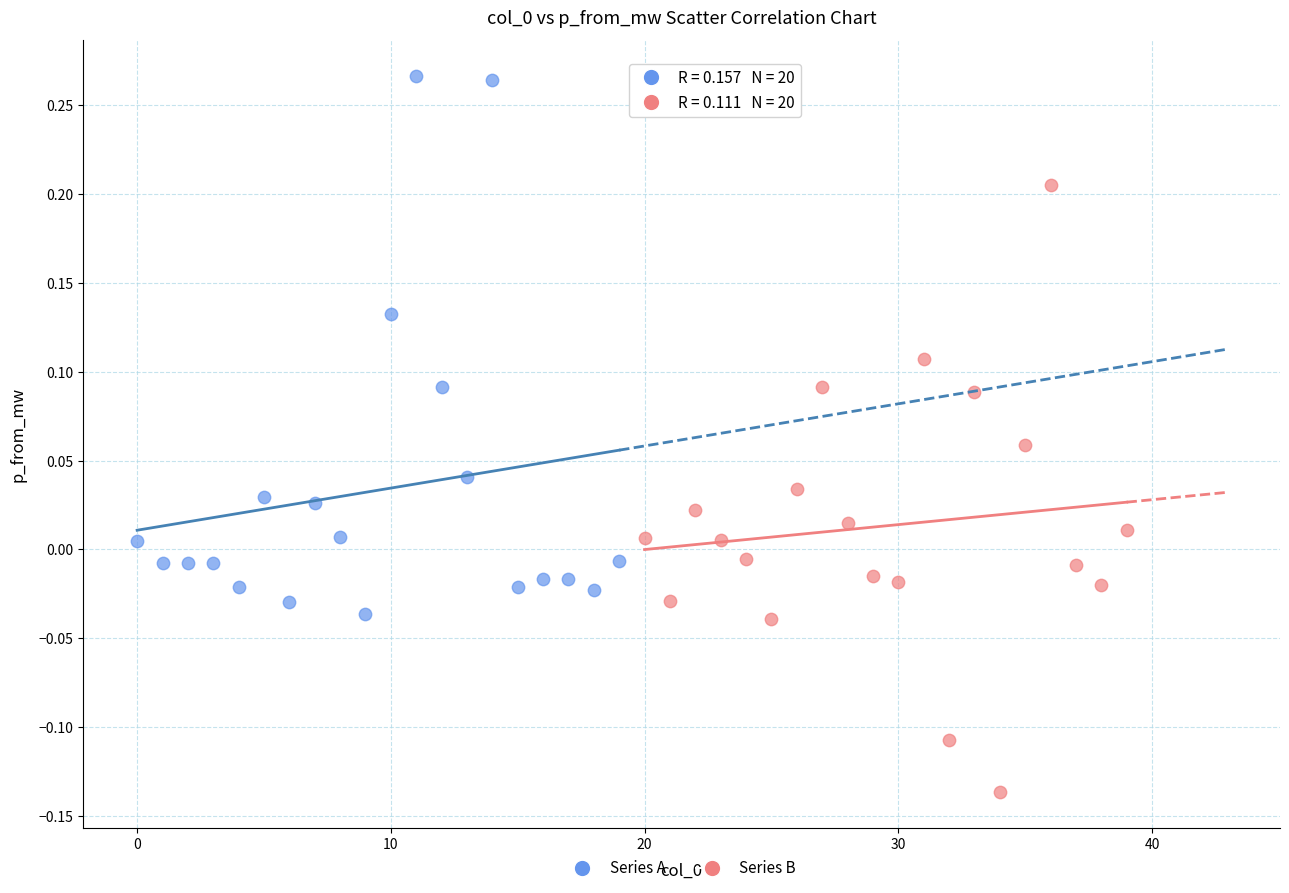

Which series reaches the maximum Y coordinate?

Series A